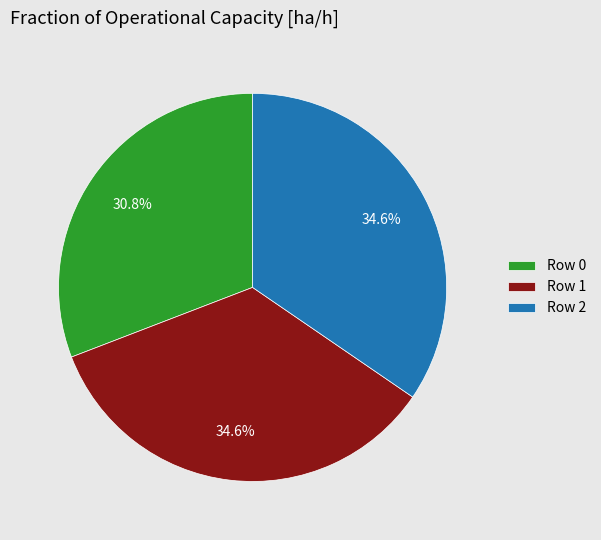

To the nearest percent, what is the combined percentage of Row 0 and Row 1?

65%